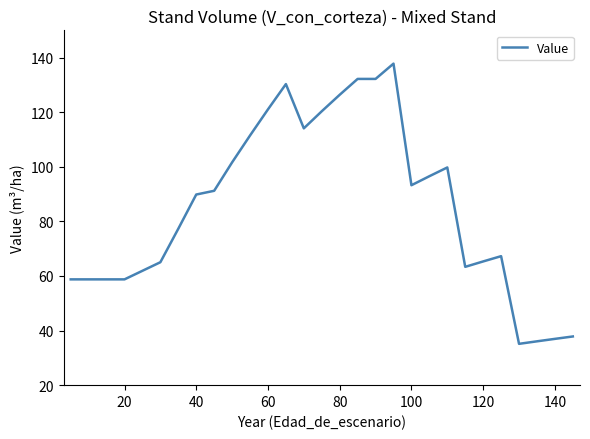

What is the maximum value shown in the chart?

137.8